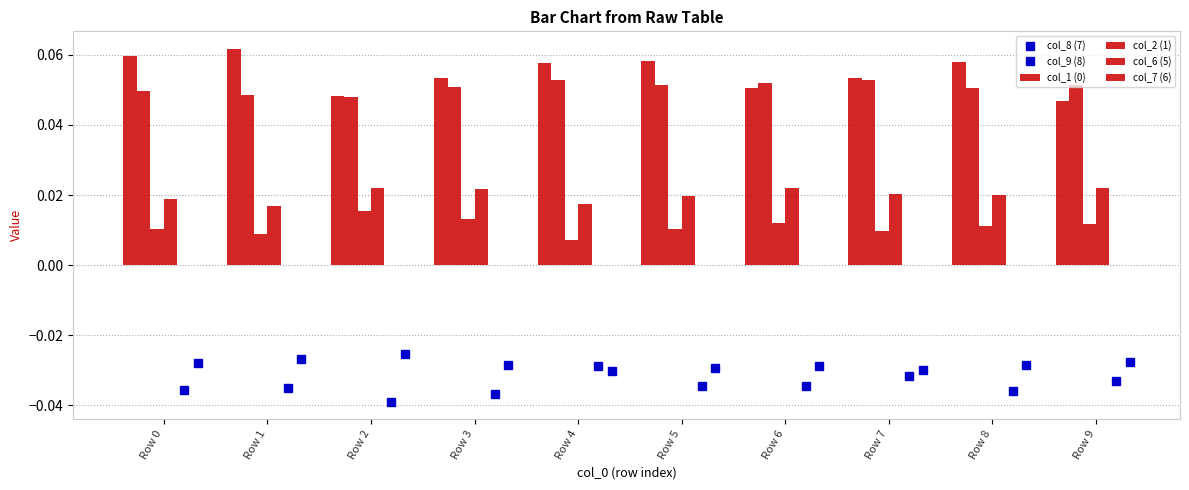

Is the value of col_1 (0) at Row 4 greater than the value of col_9 (8) at Row 7?

Yes